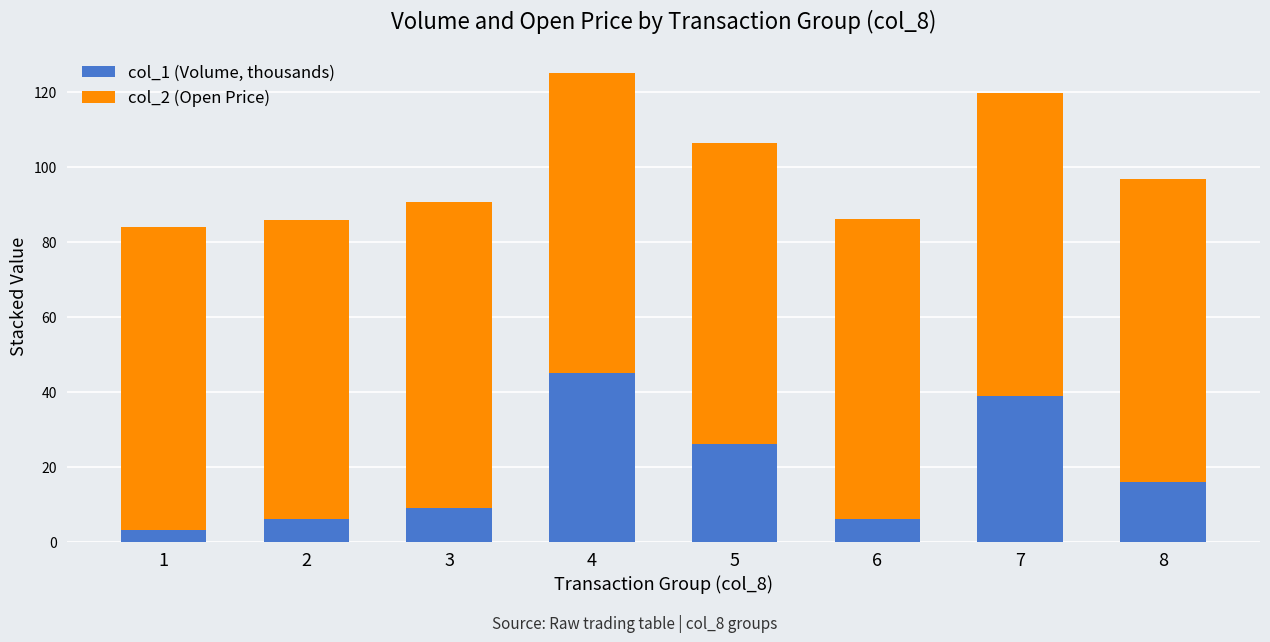

Which category has the highest value in the col_1 (Volume, thousands) series?

4